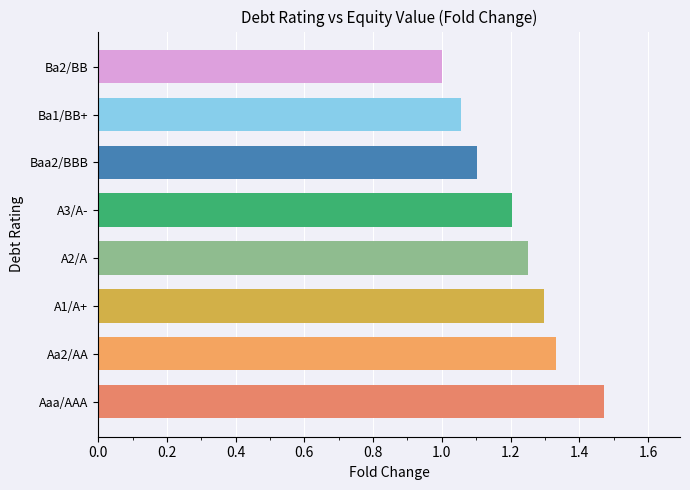

What is the smallest value displayed?

1.0